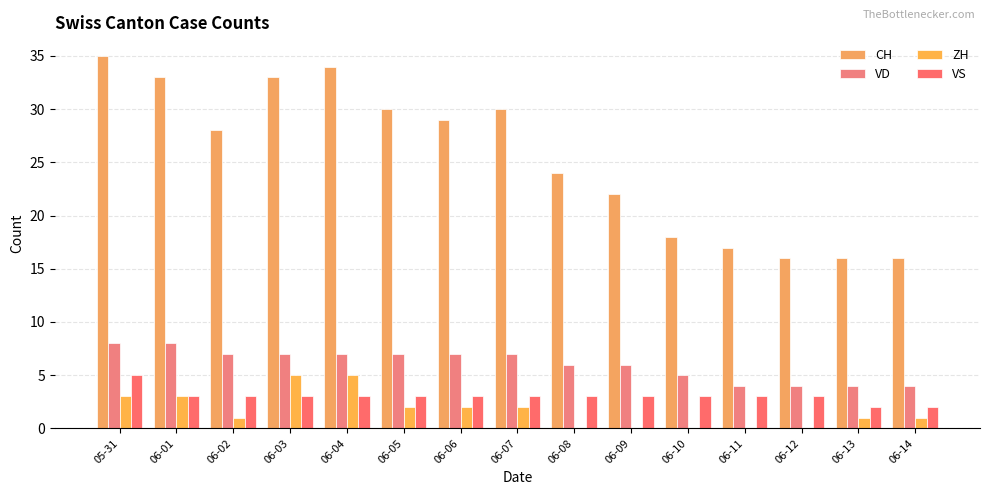

At which category does the chart reach its peak across all series?

05-31